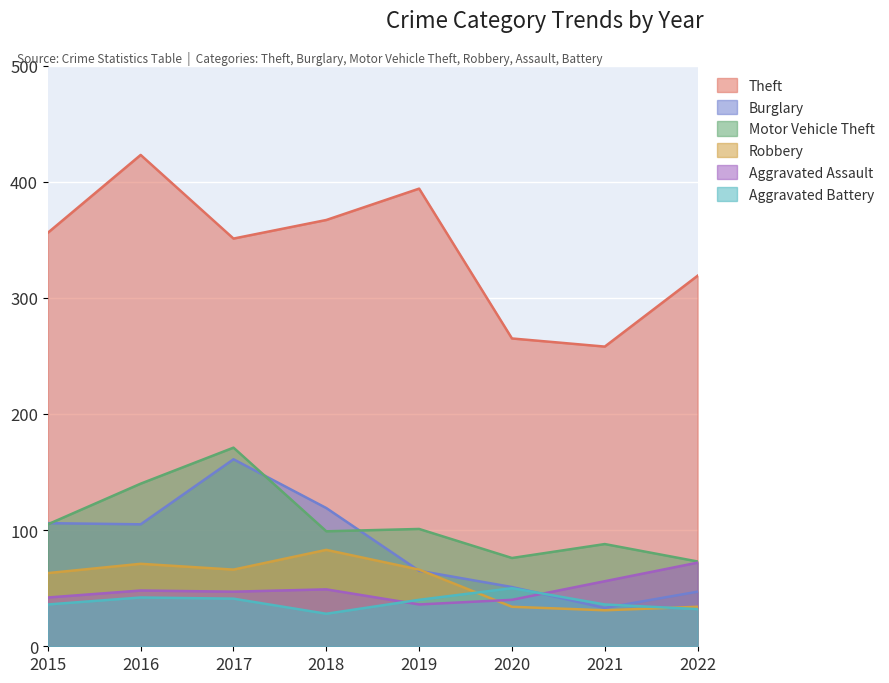

At which label is Aggravated Assault closest to 54?

2021